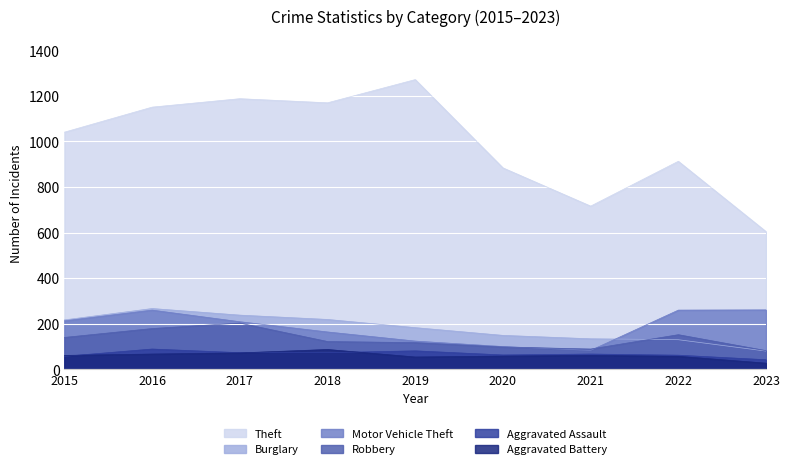

The value of Burglary at 2021 is 133. True or false?

True